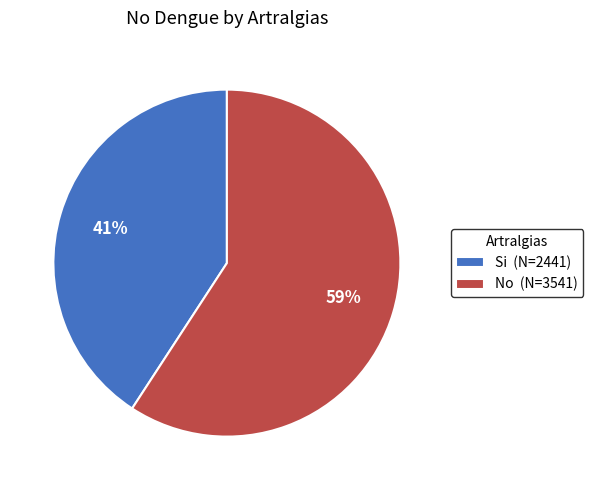

To the nearest percent, what is the combined percentage of Si and No?

100%